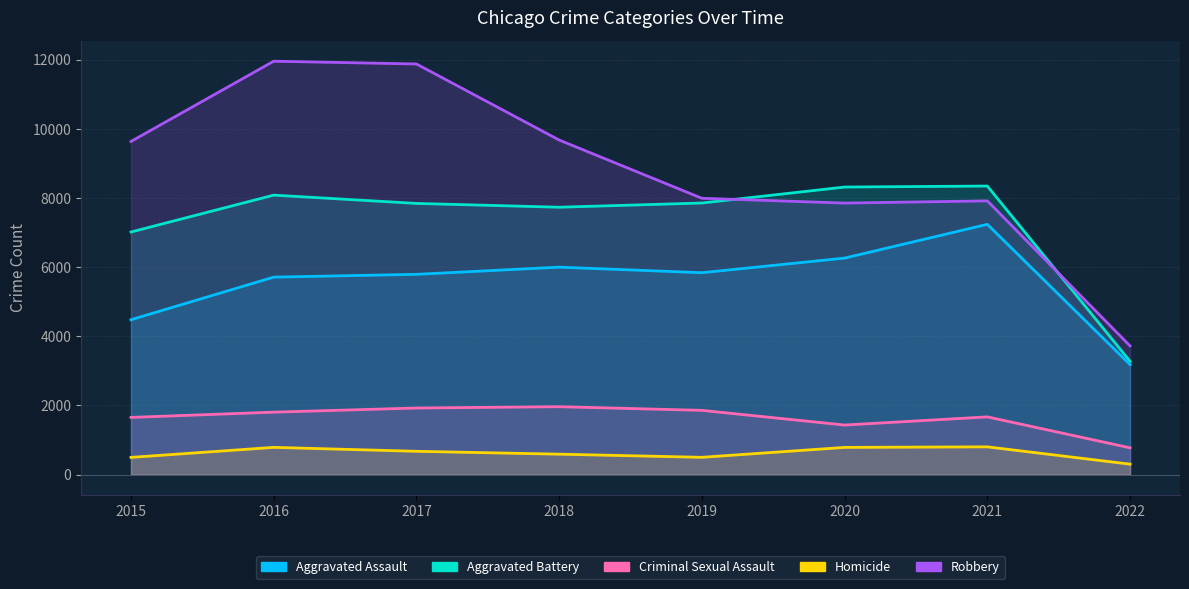

Which series has the widest spread of values?

Robbery